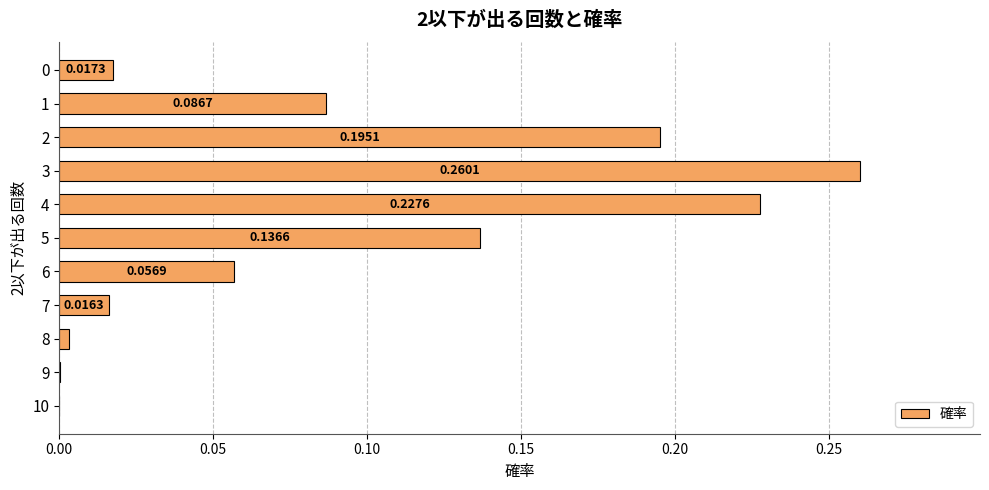

What is the sum of all values?

1.0